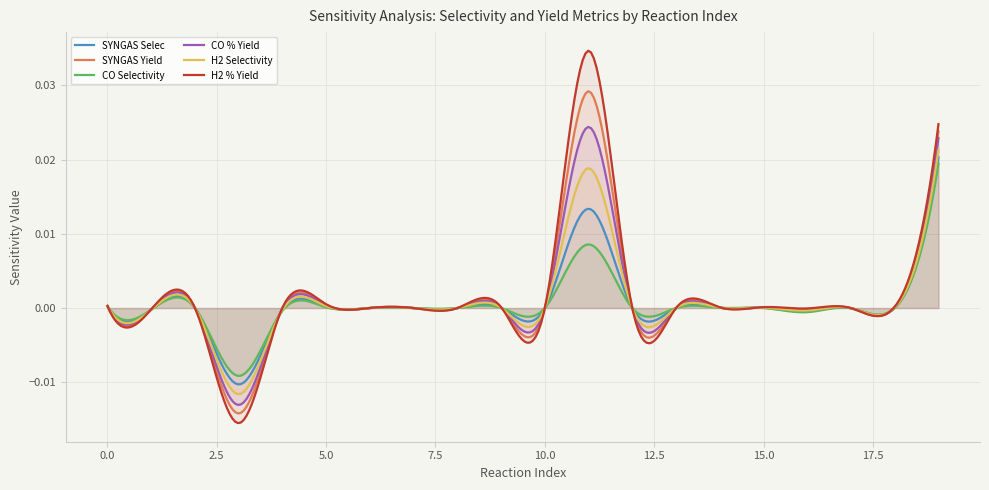

How many times do H2 % Yield and CO Selectivity cross each other?

8